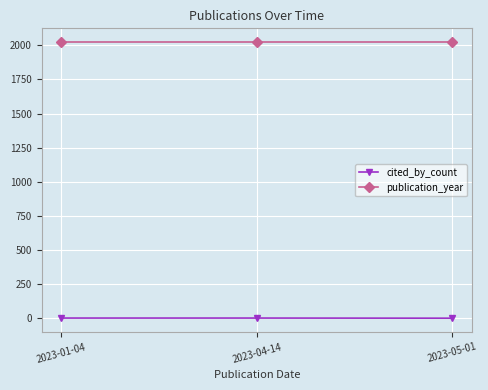

Which series has the largest total across all categories?

publication_year